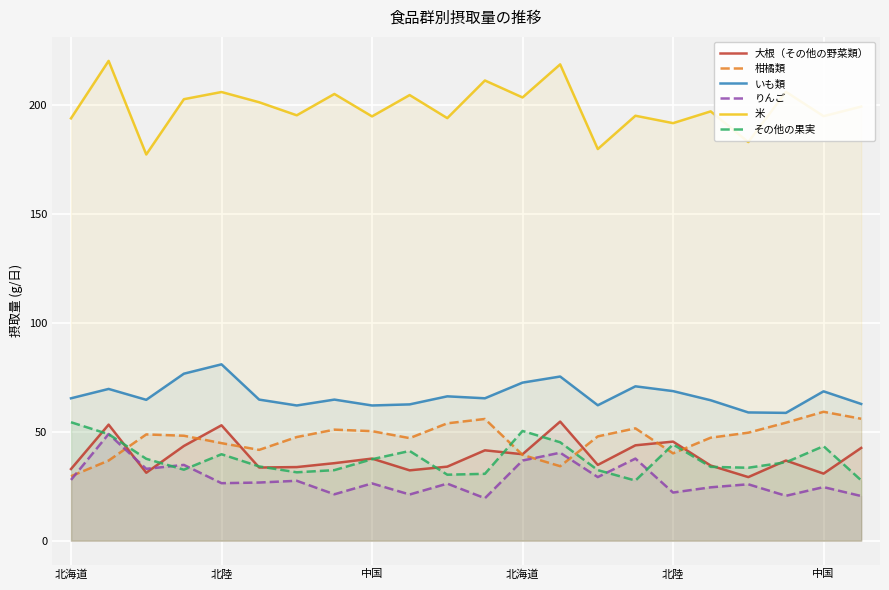

Is the value of りんご at 19 greater than the value of 柑橘類 at 16?

No